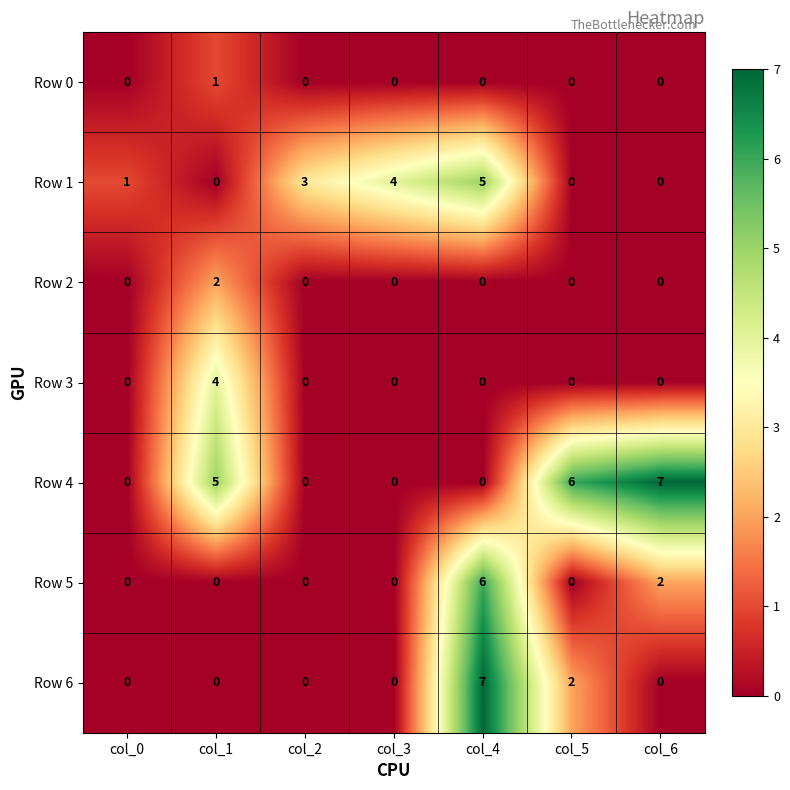

What is the total value across all series at col_3?

4